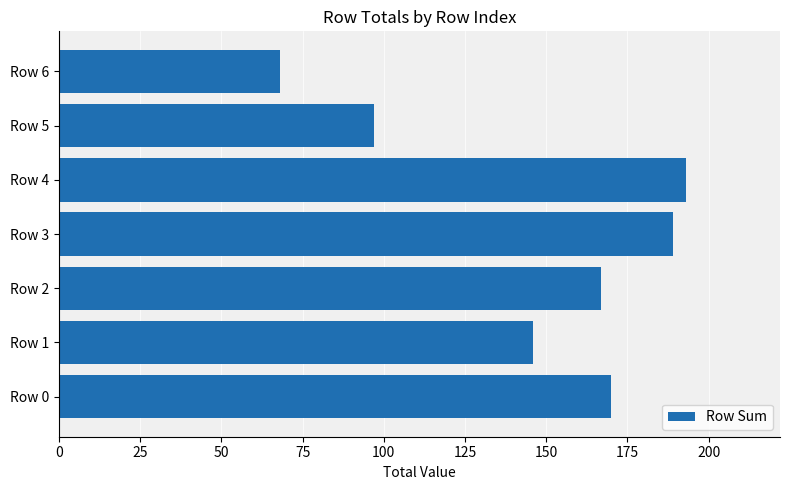

Reading bottom to top, list all the values displayed in this chart.

Row 0=170	Row 1=146	Row 2=167	Row 3=189	Row 4=193	Row 5=97	Row 6=68